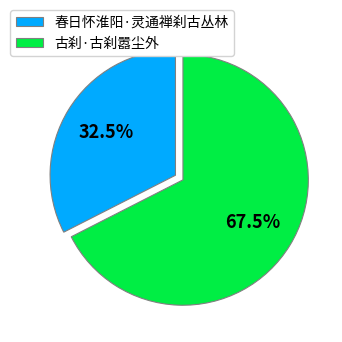

Between 古刹·古刹嚣尘外 and 春日怀淮阳·灵通禅刹古丛林, which is larger?

古刹·古刹嚣尘外